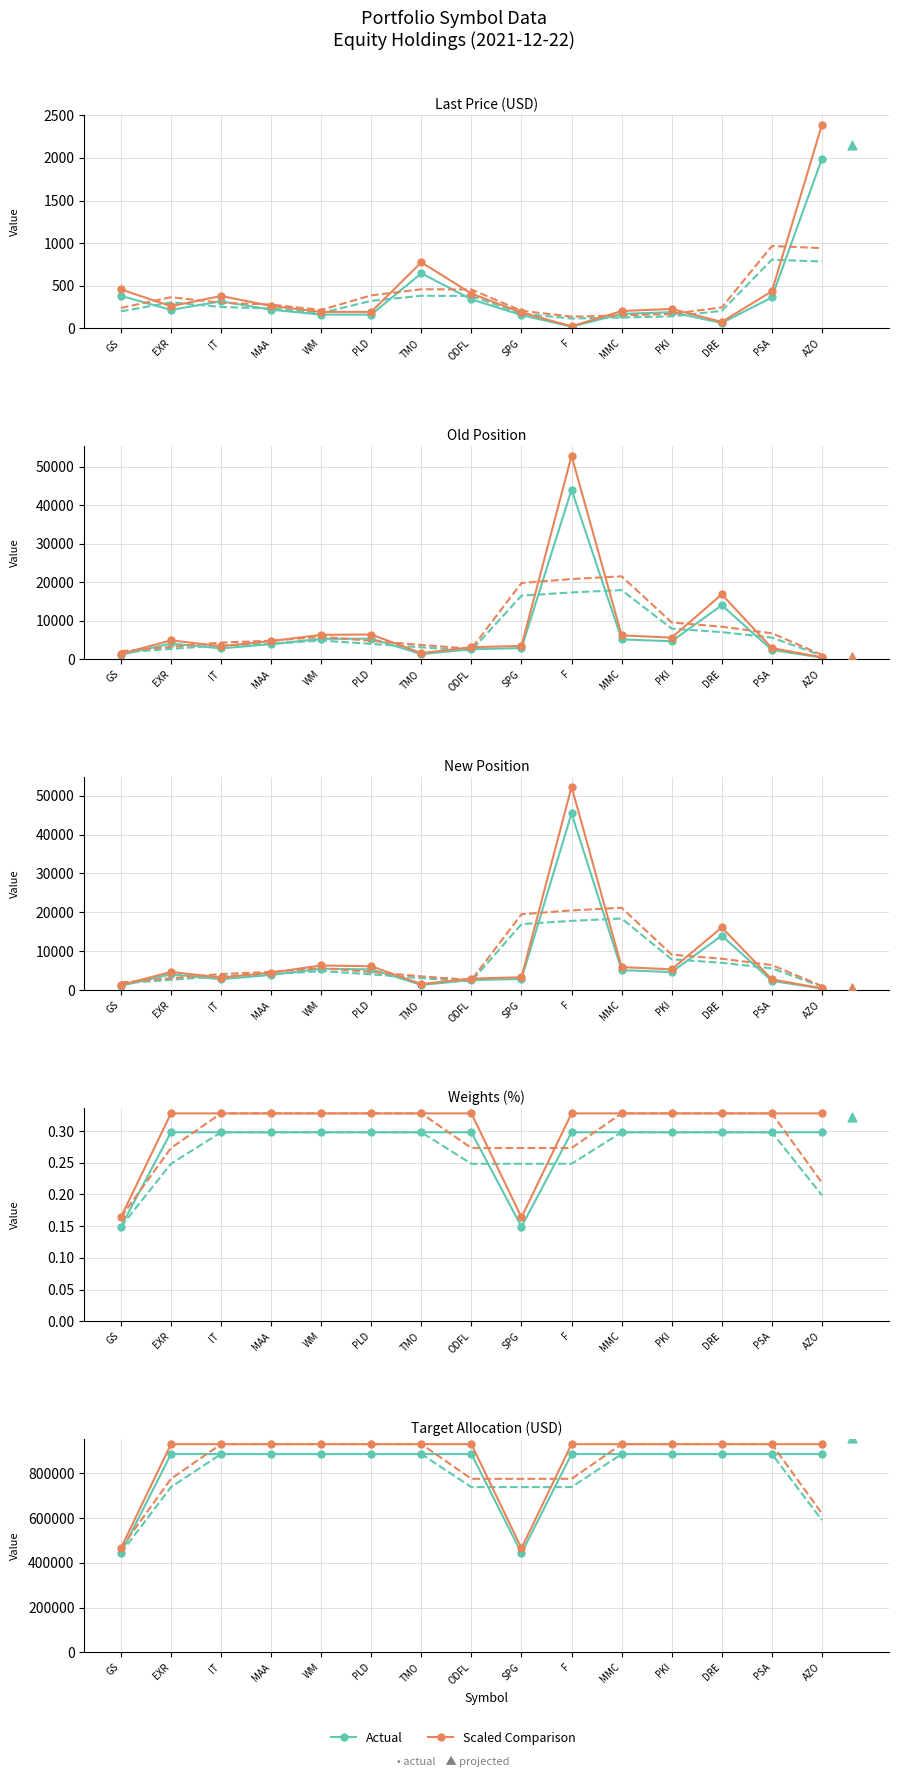

At which category is the sum across all series the highest?

EXR